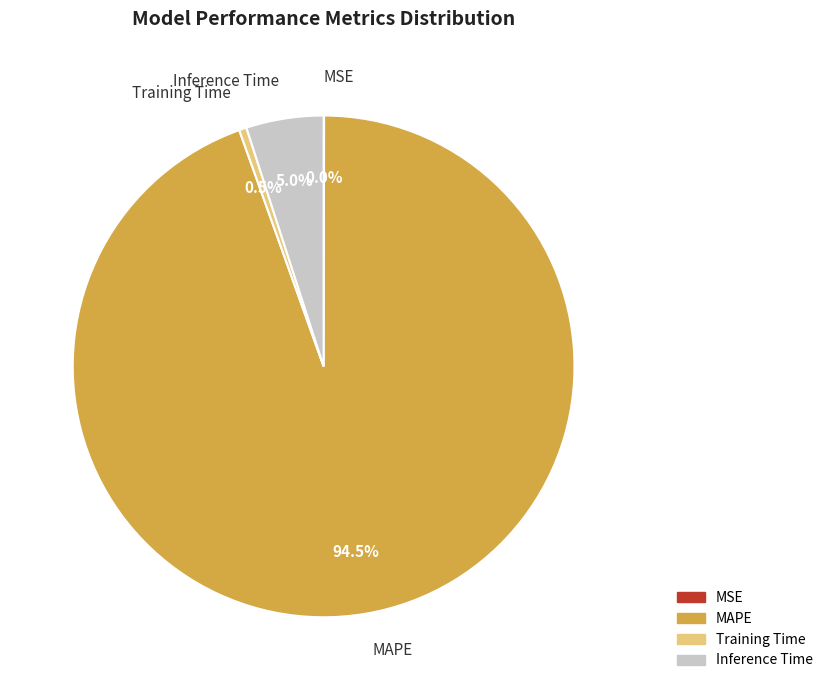

Which category accounts for the majority?

MAPE